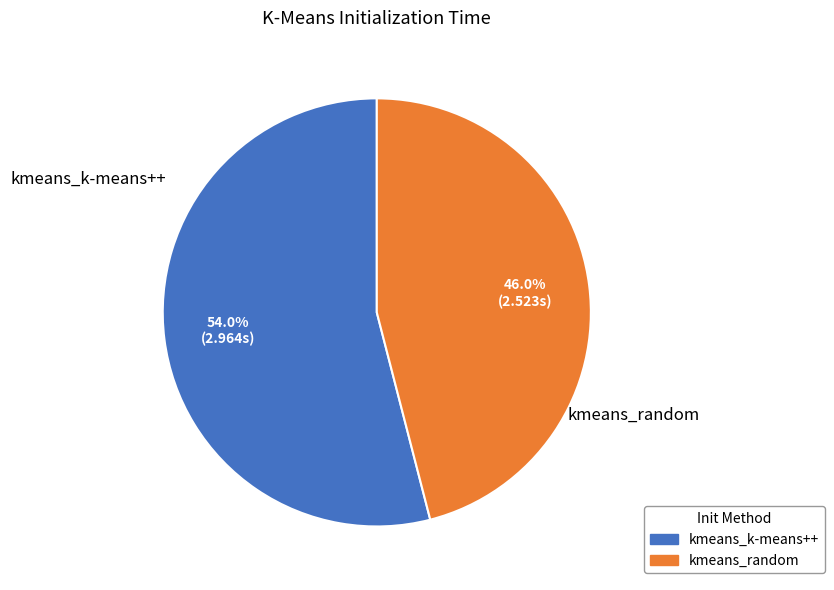

What percentage do kmeans_random and kmeans_k-means++ together represent?

100.0%